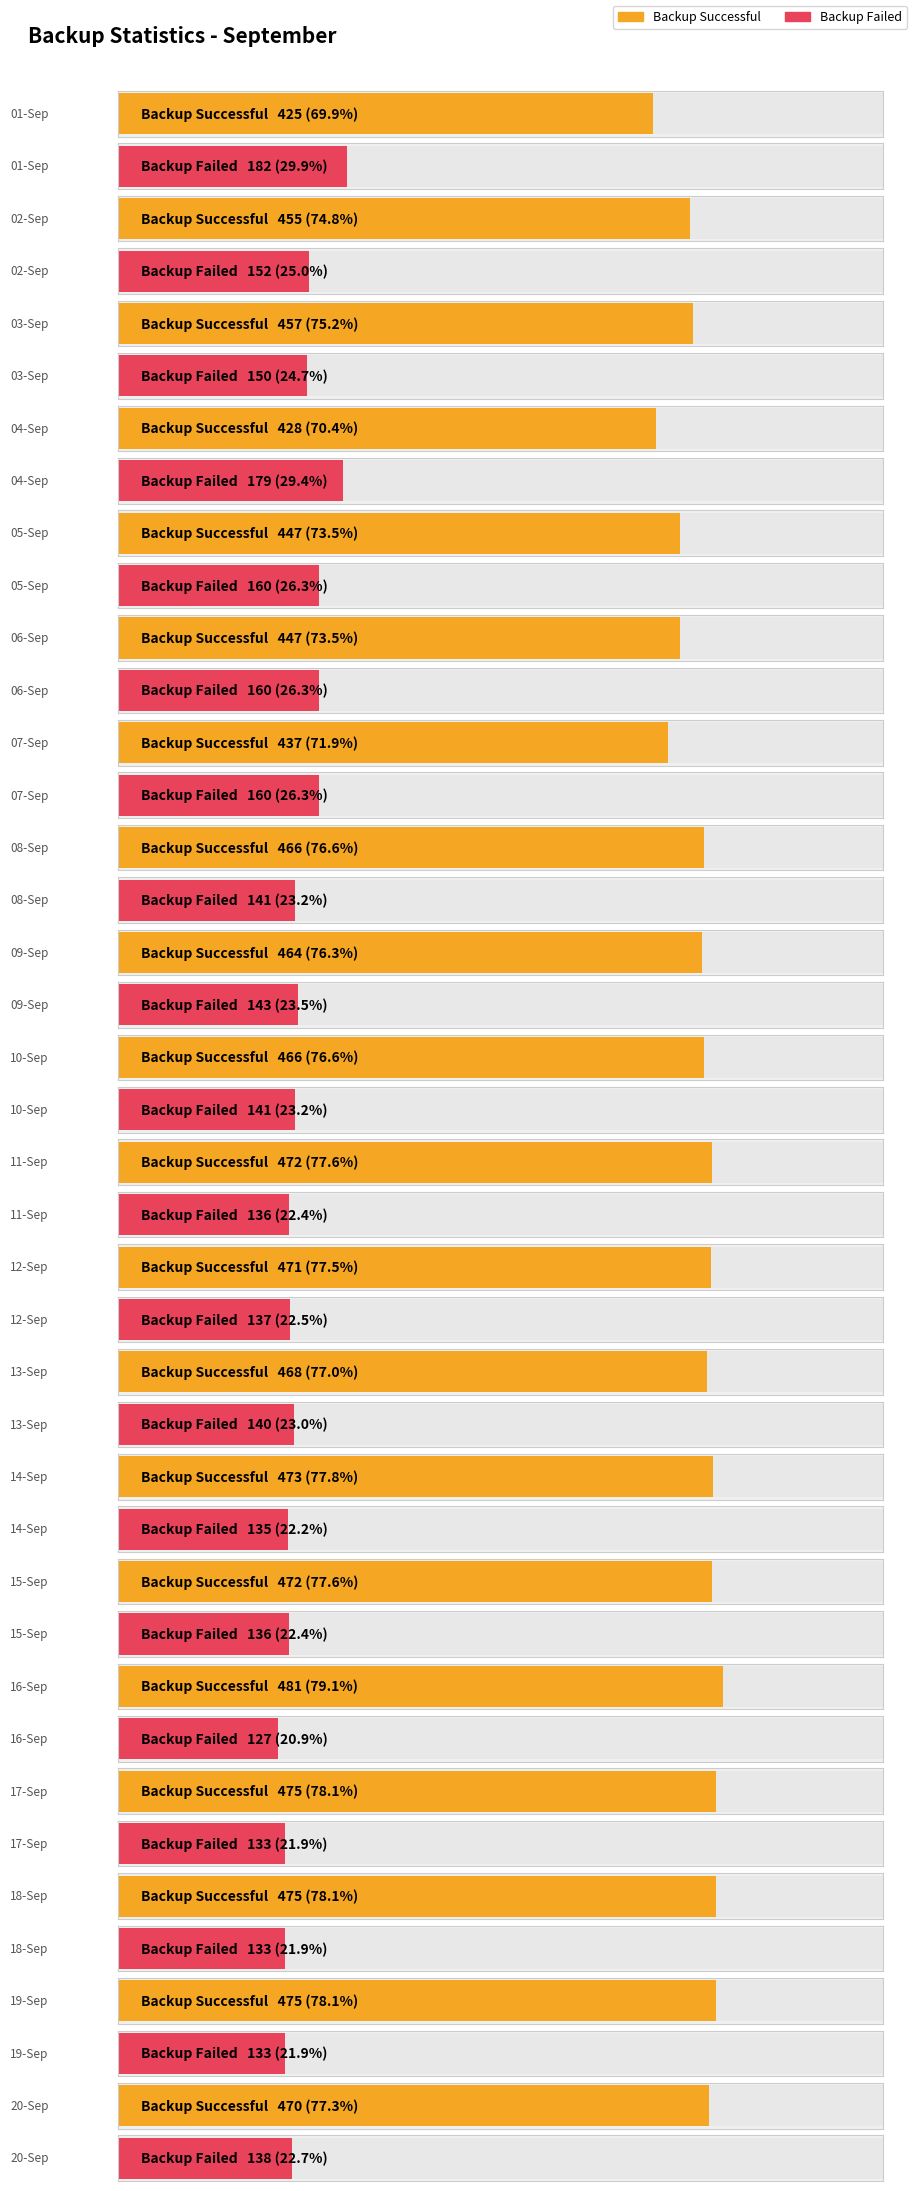

Are the bars grouped side by side (vs. stacked)?

Yes